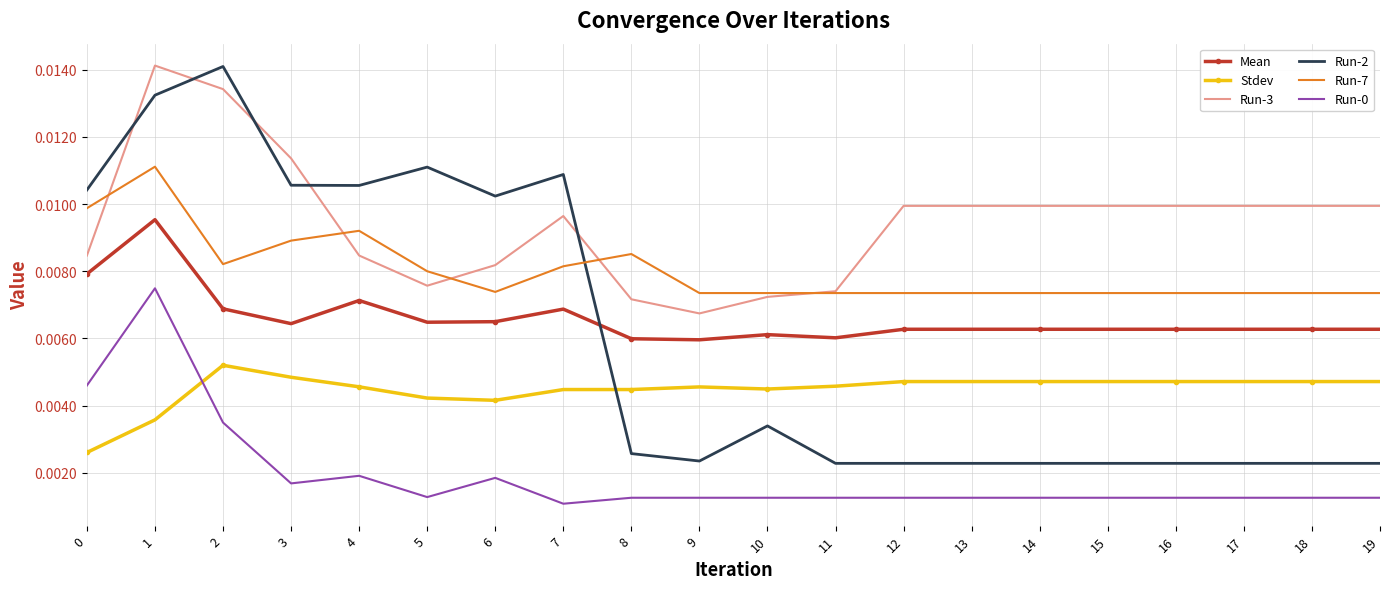

Which series ends up on top after the final intersection of Run-7 and Run-3?

Run-3